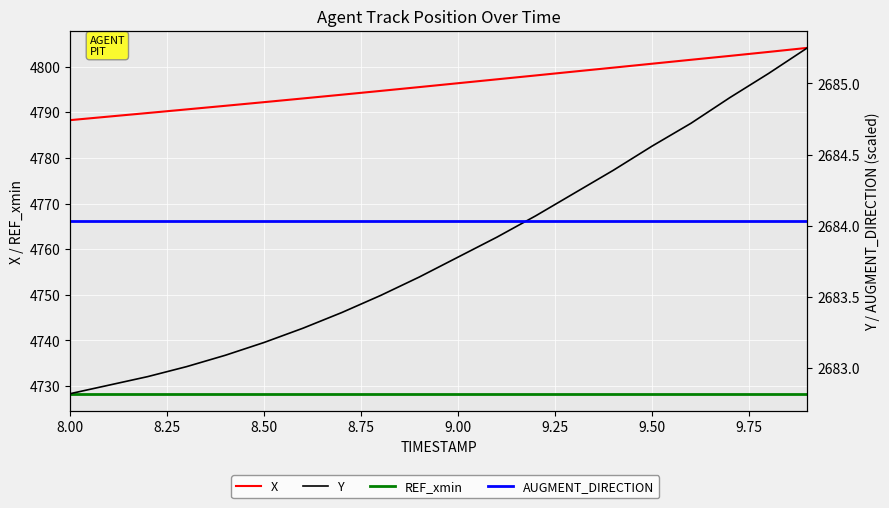

Rank the series at 9.00 from lowest to highest value.

Y, AUGMENT_DIRECTION, REF_xmin, X